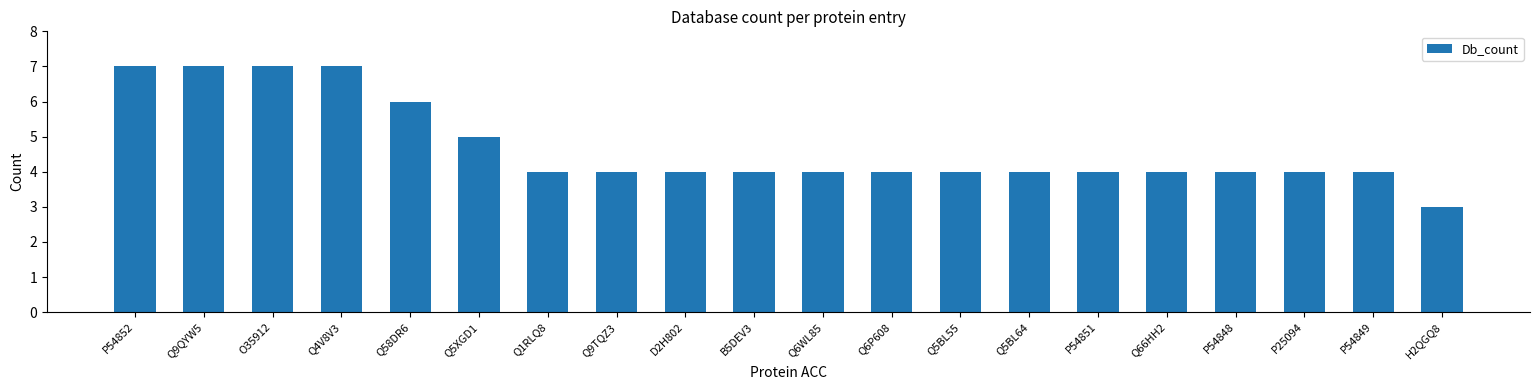

What is the change in value from Q5XGD1 to P54851?

-1